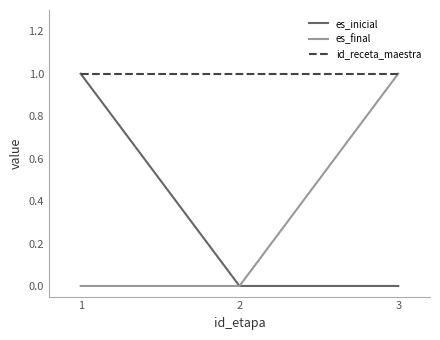

How many lines are shown in the chart?

3